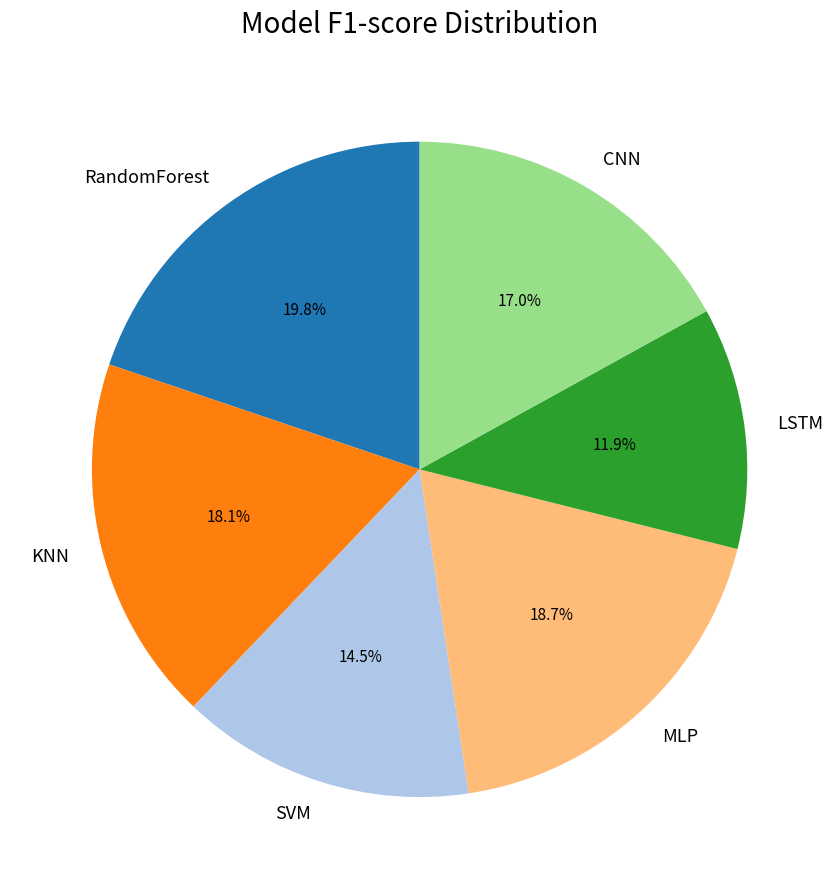

Does any single category account for the majority?

No